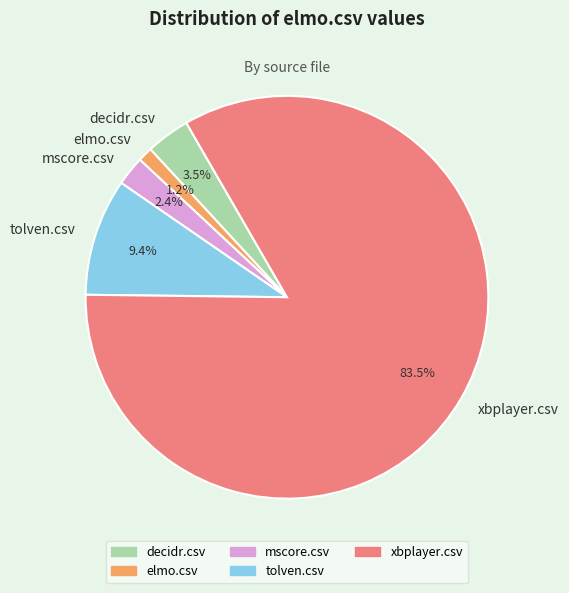

Which has a higher value, xbplayer.csv or tolven.csv?

xbplayer.csv